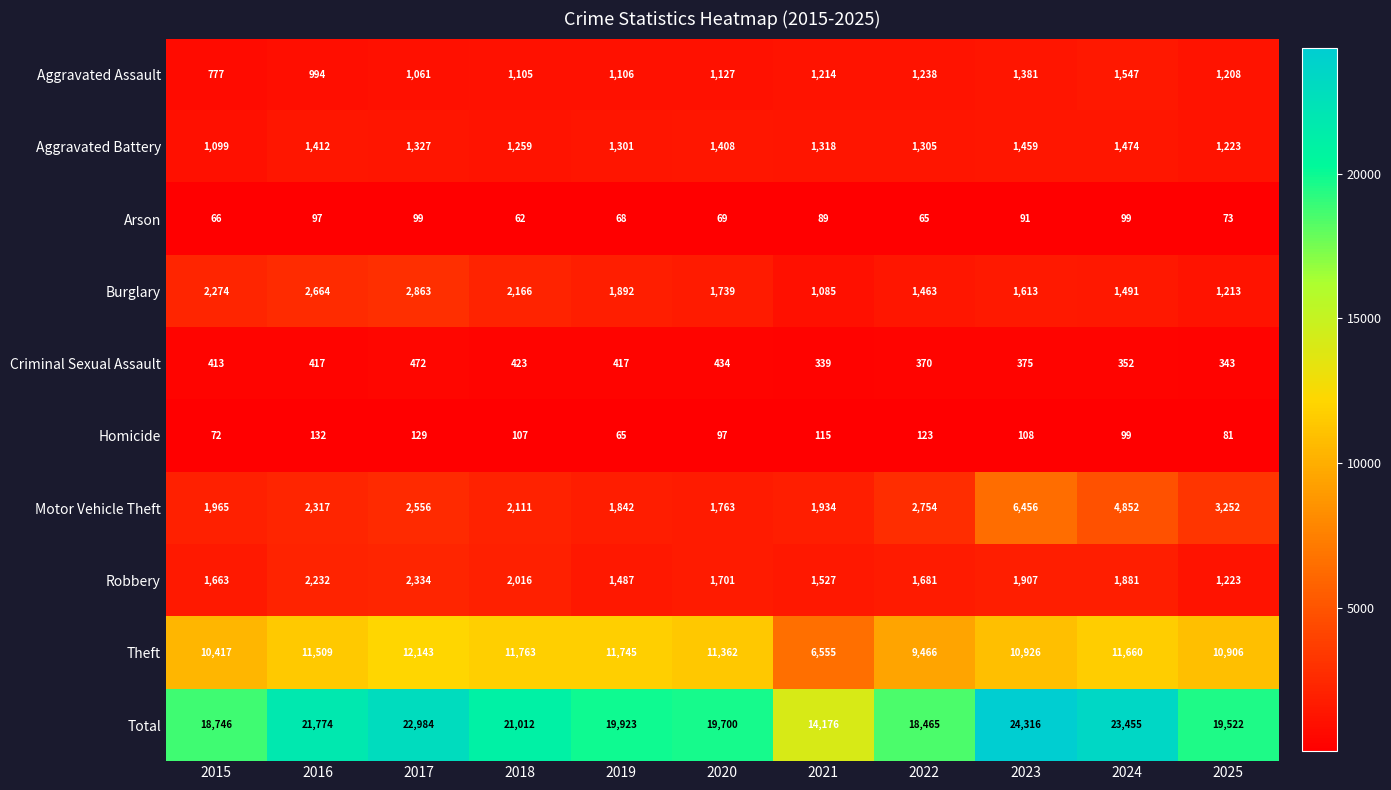

Count the number of data series in this chart.

10